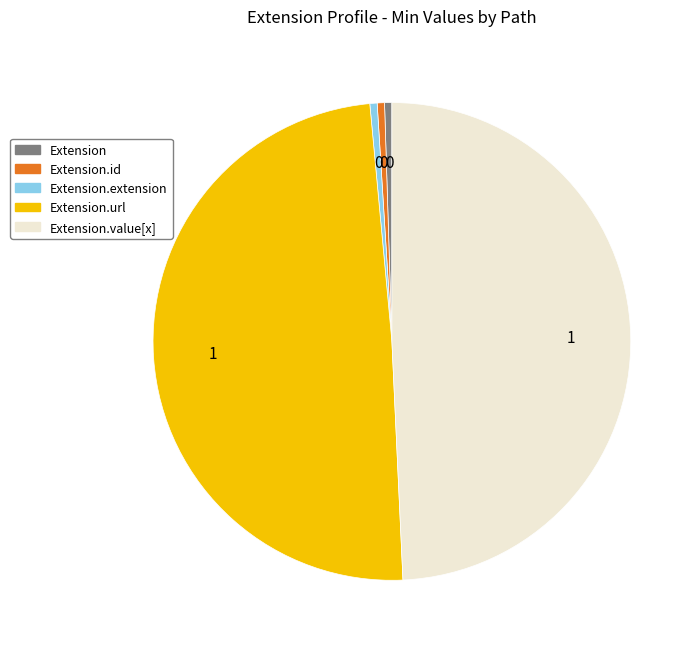

Is there a majority slice in this chart?

No